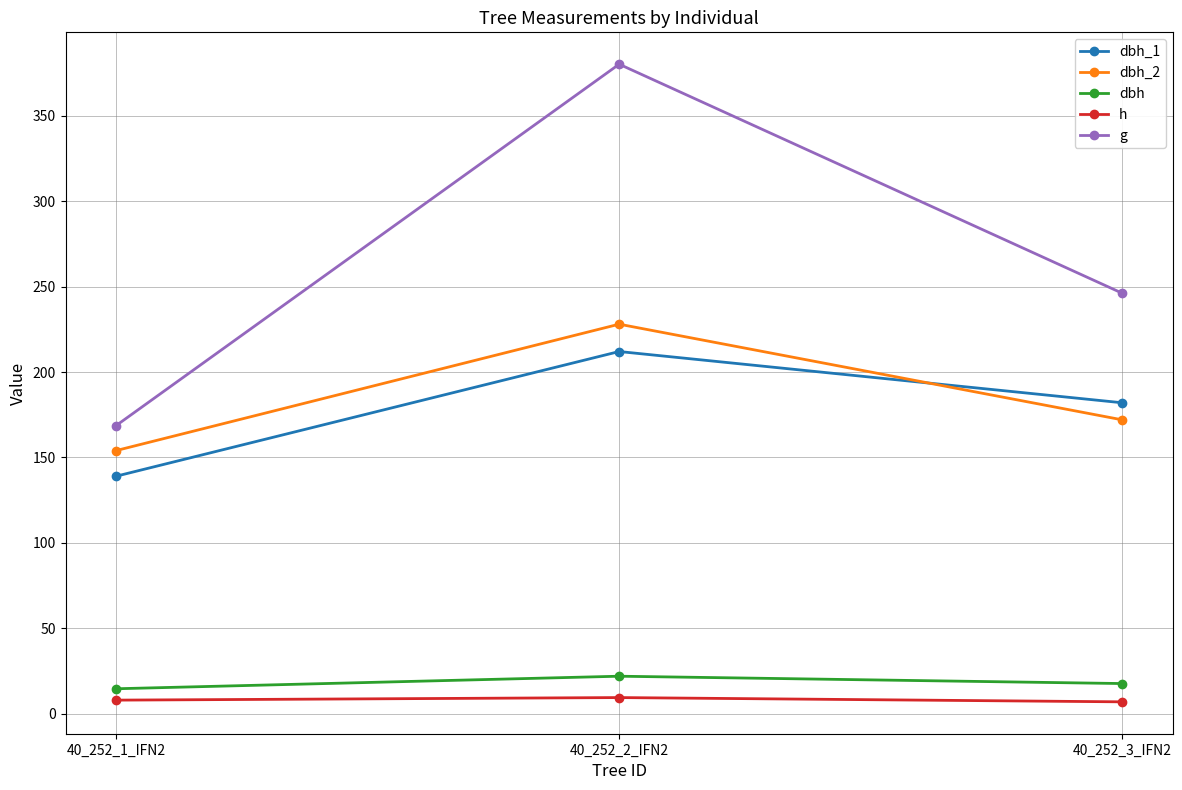

The value of g at 40_252_2_IFN2 is 166.5. True or false?

False